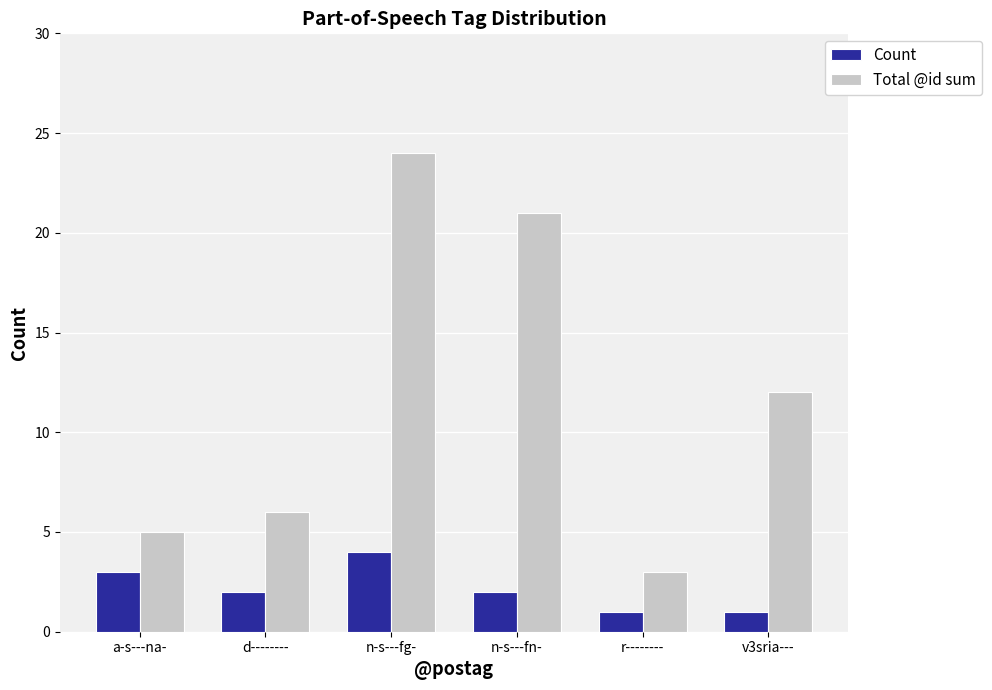

What is the smallest value displayed?

1